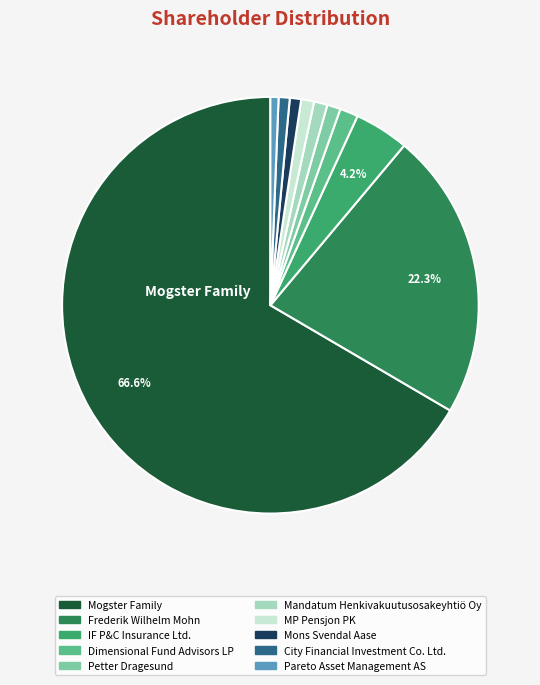

Count the number of slices in the pie.

10